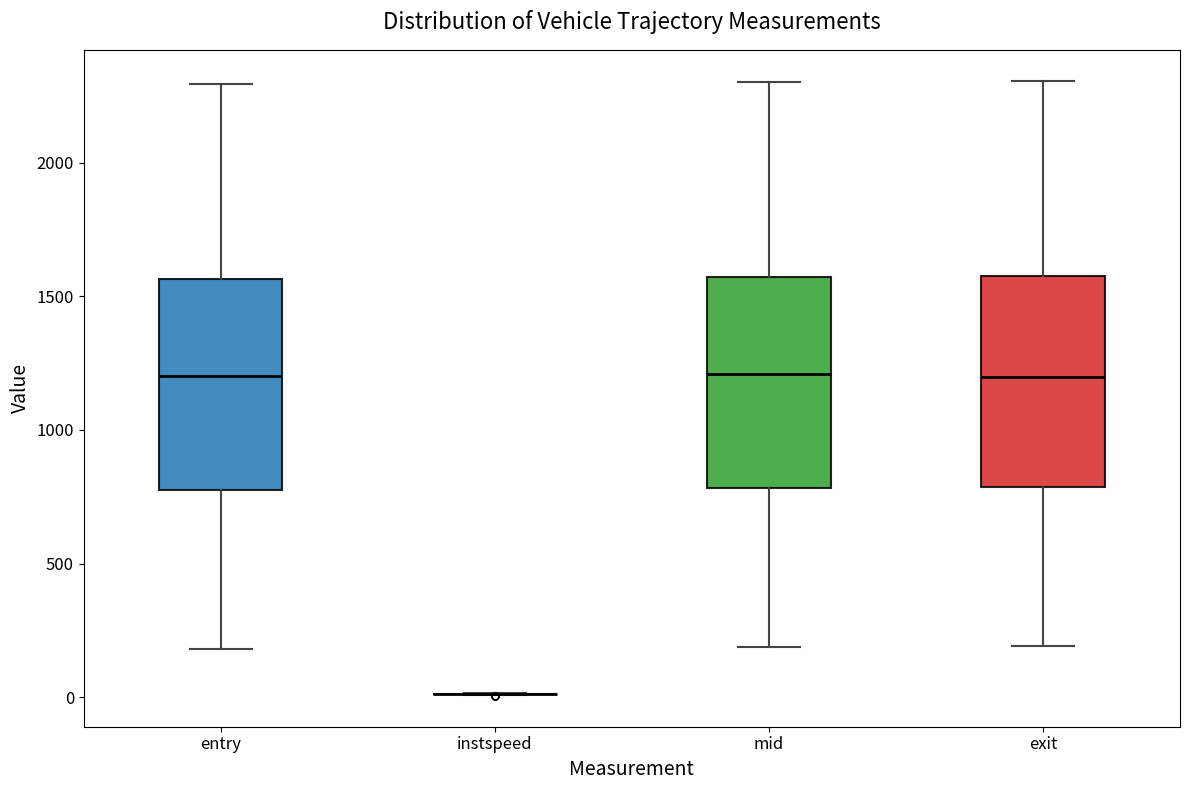

Reading left to right, read every box against the y-axis: the position of its median line, the range the box covers, and the ends of its whiskers. The values are not printed on the chart, so give them approximately, as read against the axis.

entry: median 1200, box 800 to 1550, whiskers 200 to 2300
instspeed: box collapsed to a line at 0, whiskers 0 to 0
mid: median 1200, box 800 to 1550, whiskers 200 to 2300
exit: median 1200, box 800 to 1600, whiskers 200 to 2300